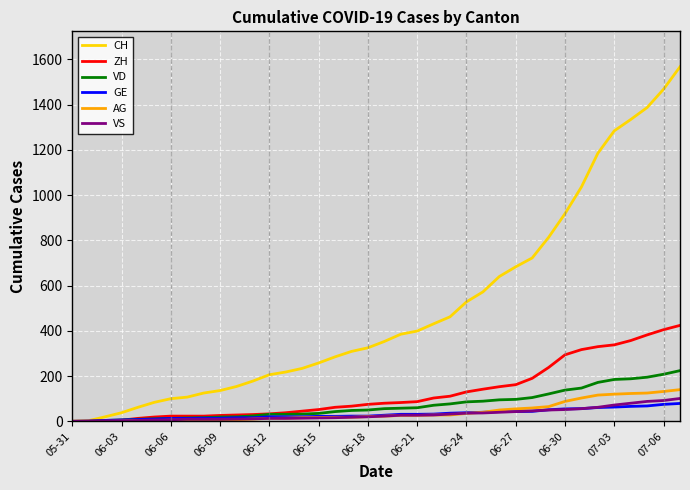

Which series has the largest range (max minus min)?

CH